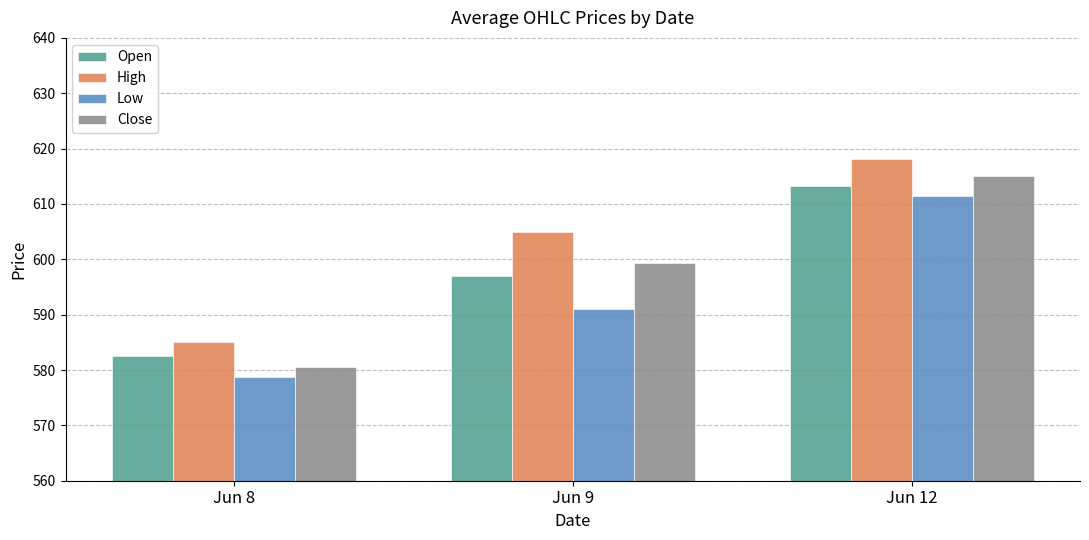

Does the chart contain any negative values?

No